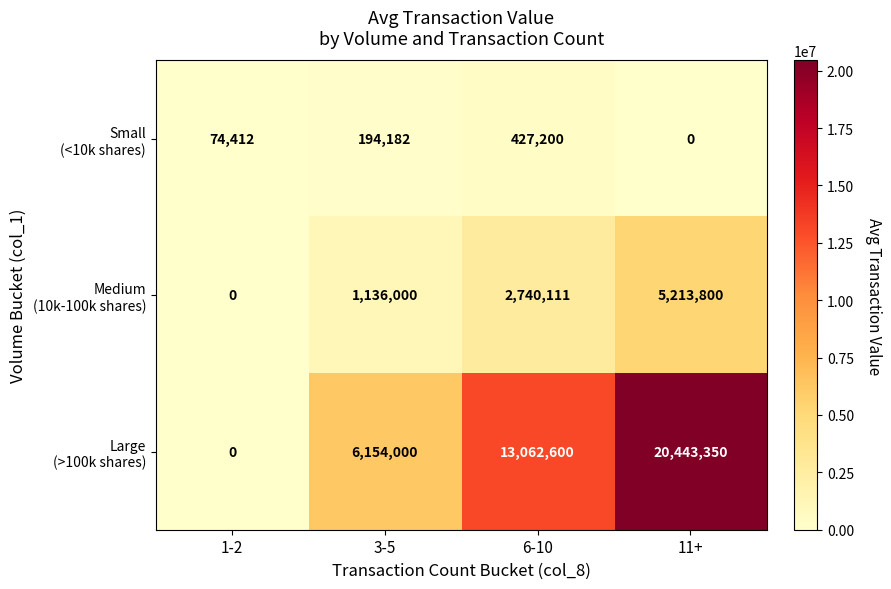

What is the maximum value shown in the chart?

20443350